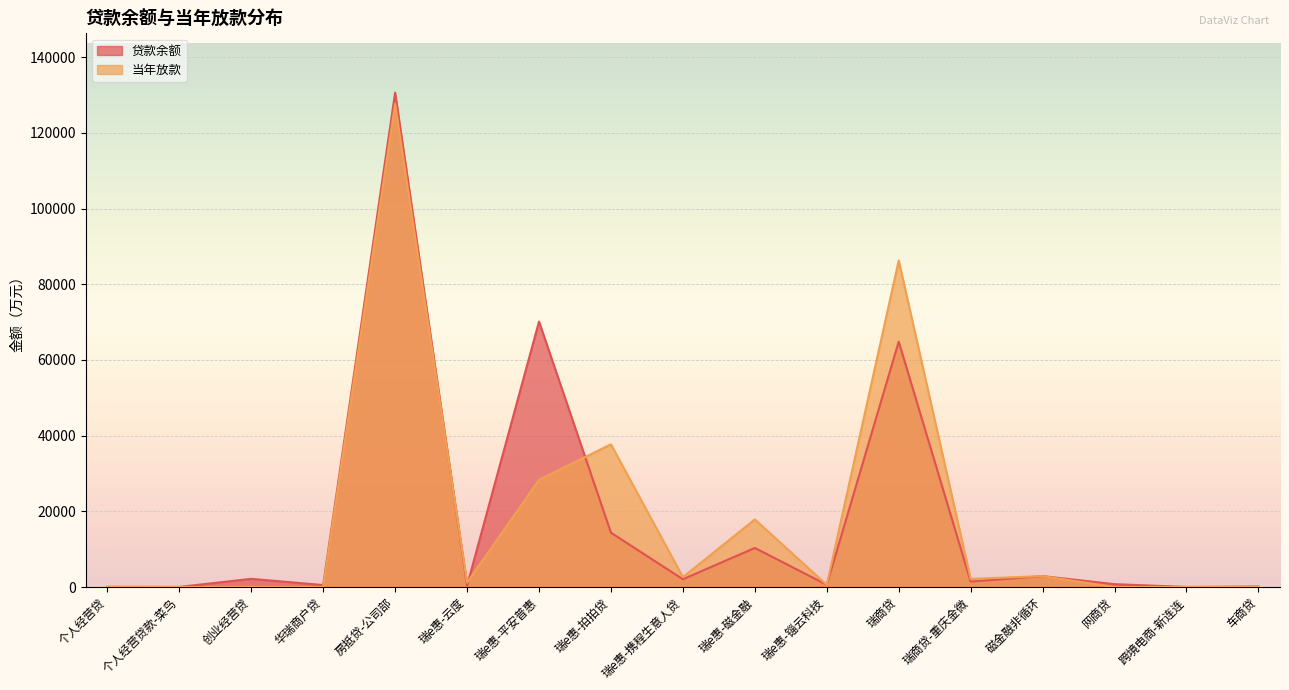

At which category does 贷款余额 reach its first local peak?

创业经营贷